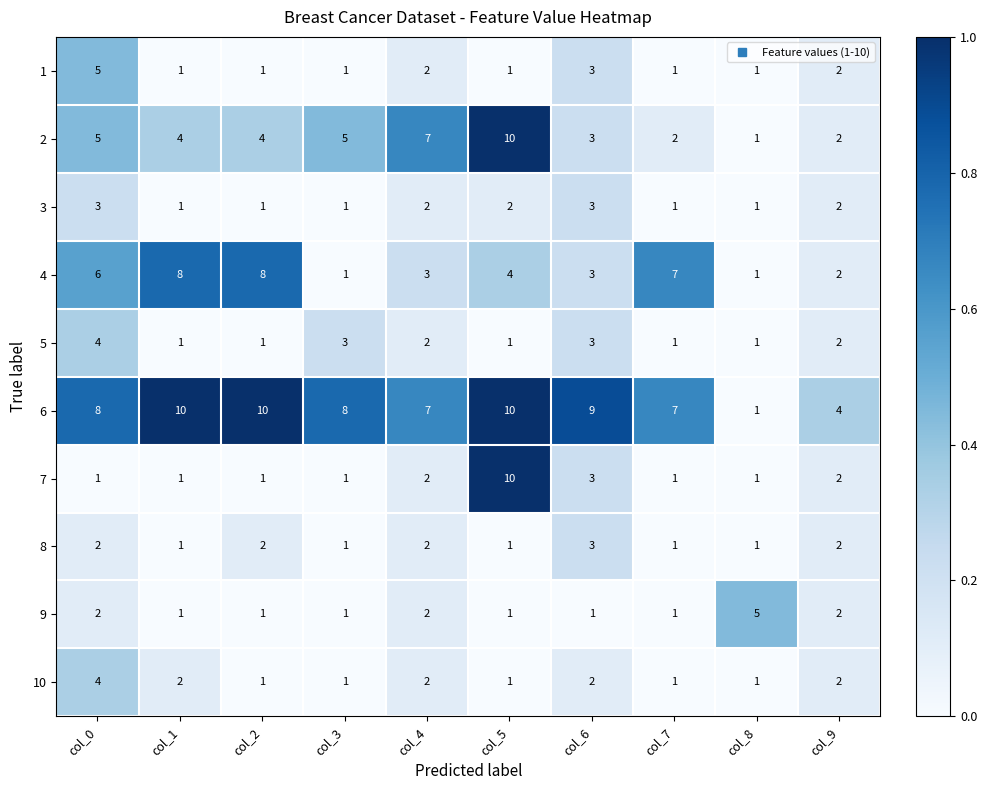

What is the sum of all 2 values?

43